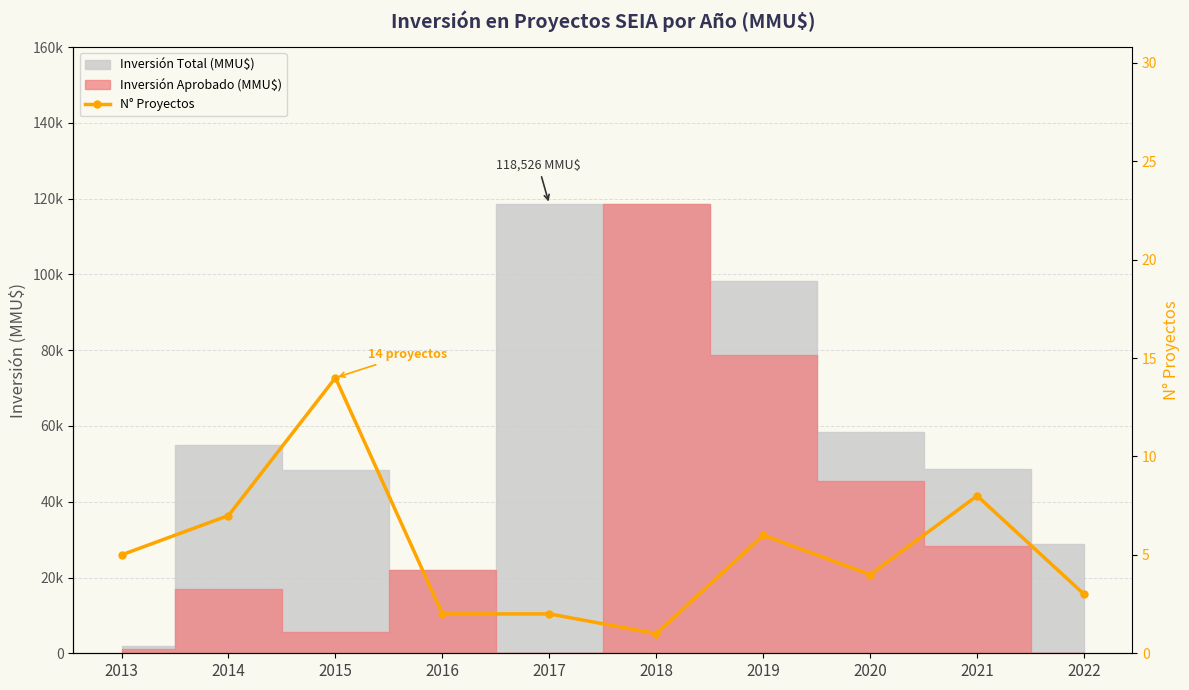

Reading right to left, list all the values displayed in this chart.

2022=3	2021=8	2020=4	2019=6	2018=1	2017=2	2016=2	2015=14	2014=7	2013=5